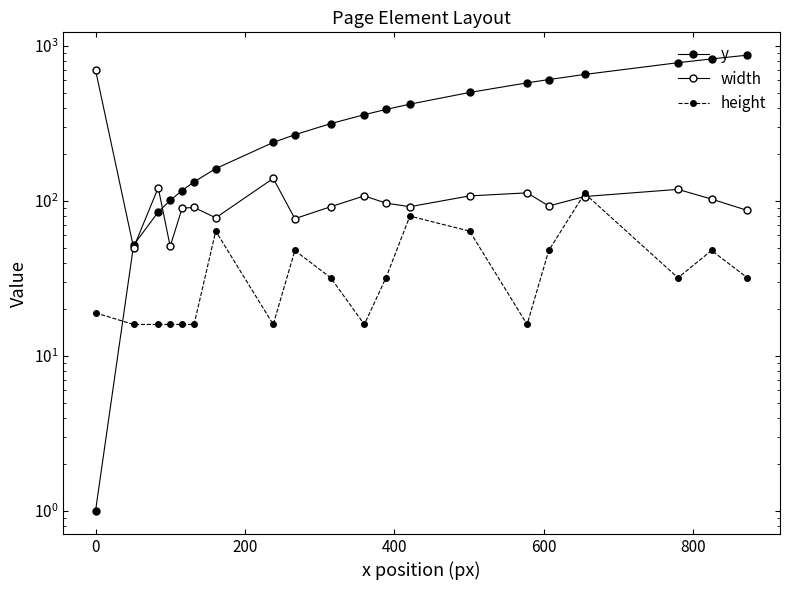

What is the value of the width point at the 12th from the left?

97